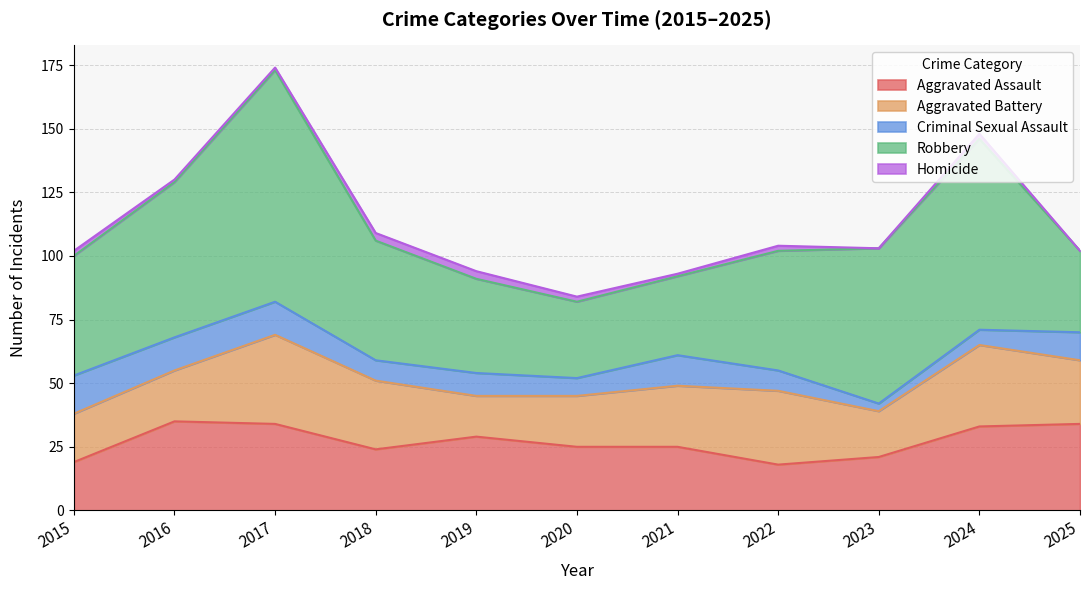

Which series changed the most between 2023 and 2024?

Aggravated Battery